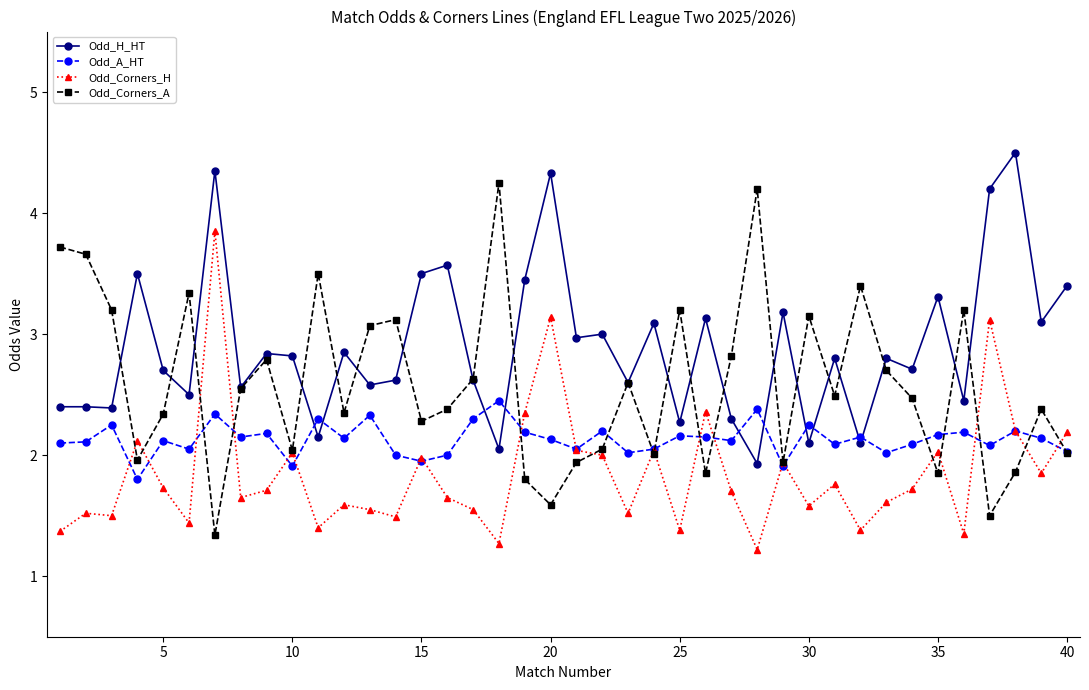

What is the smallest value displayed?

1.2